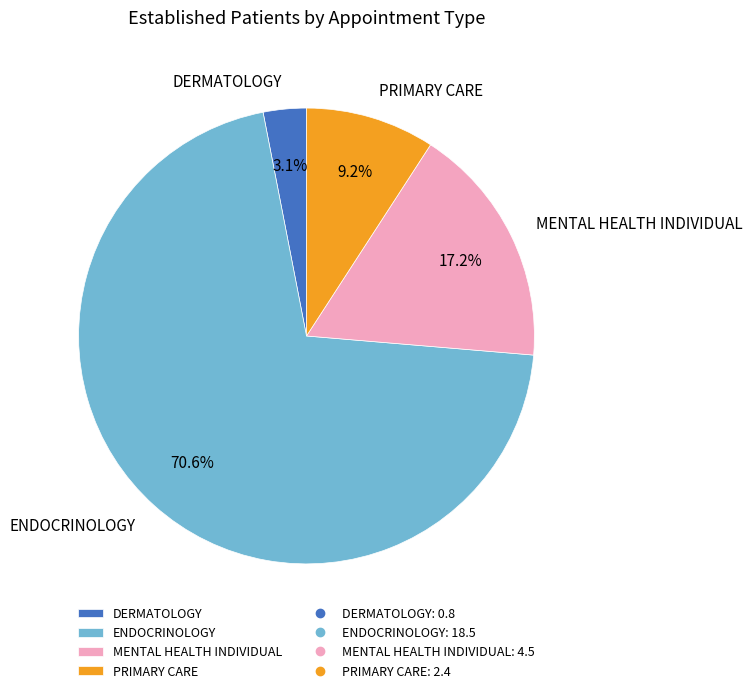

The PRIMARY CARE slice represents 9% of the pie. True or false?

True